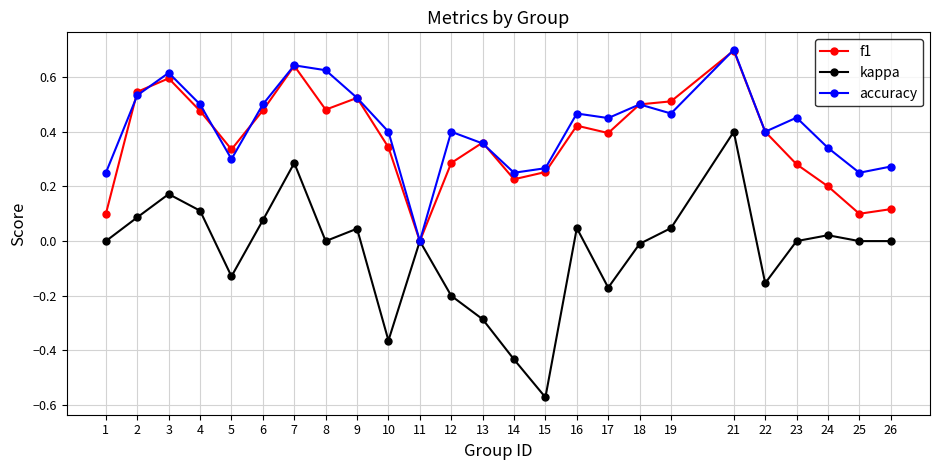

Does the chart have visible grid lines?

Yes